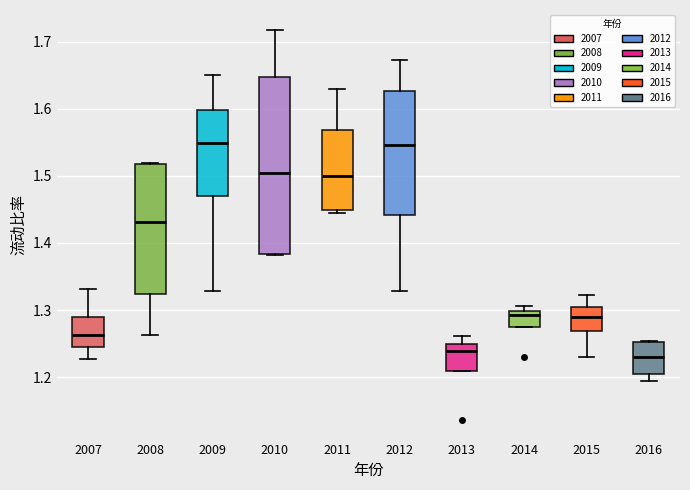

Comparing the boxes themselves (not the whiskers), which one is the tallest?

2010